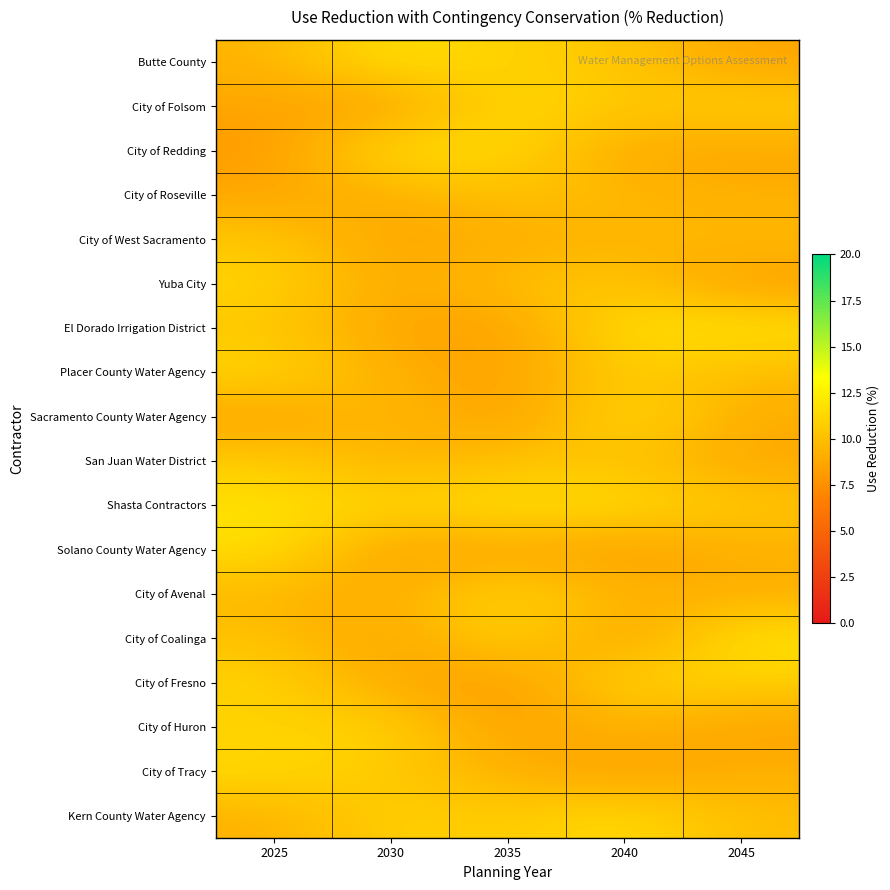

What is the smallest value displayed?

8.0